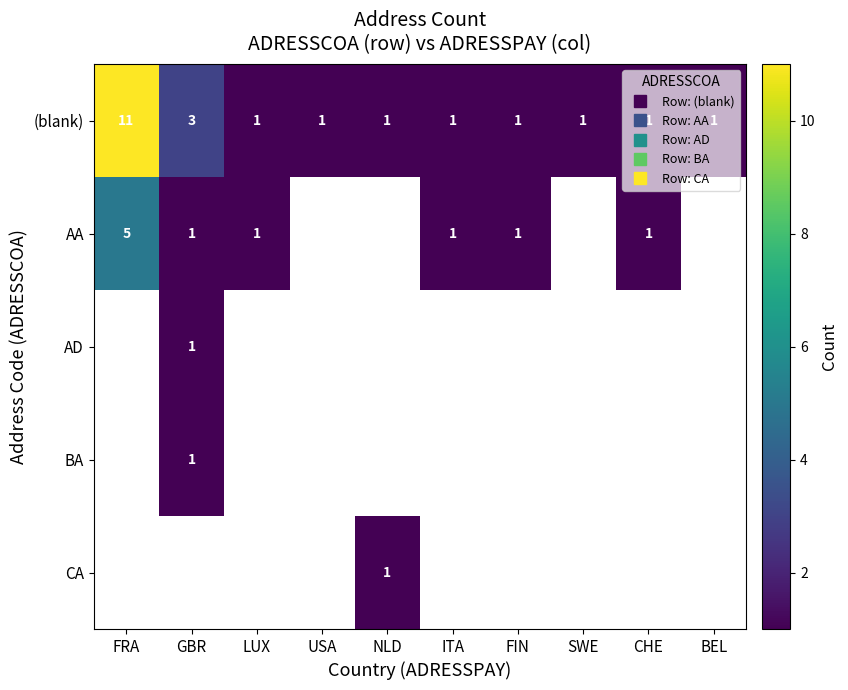

How many distinct data groups are displayed?

5